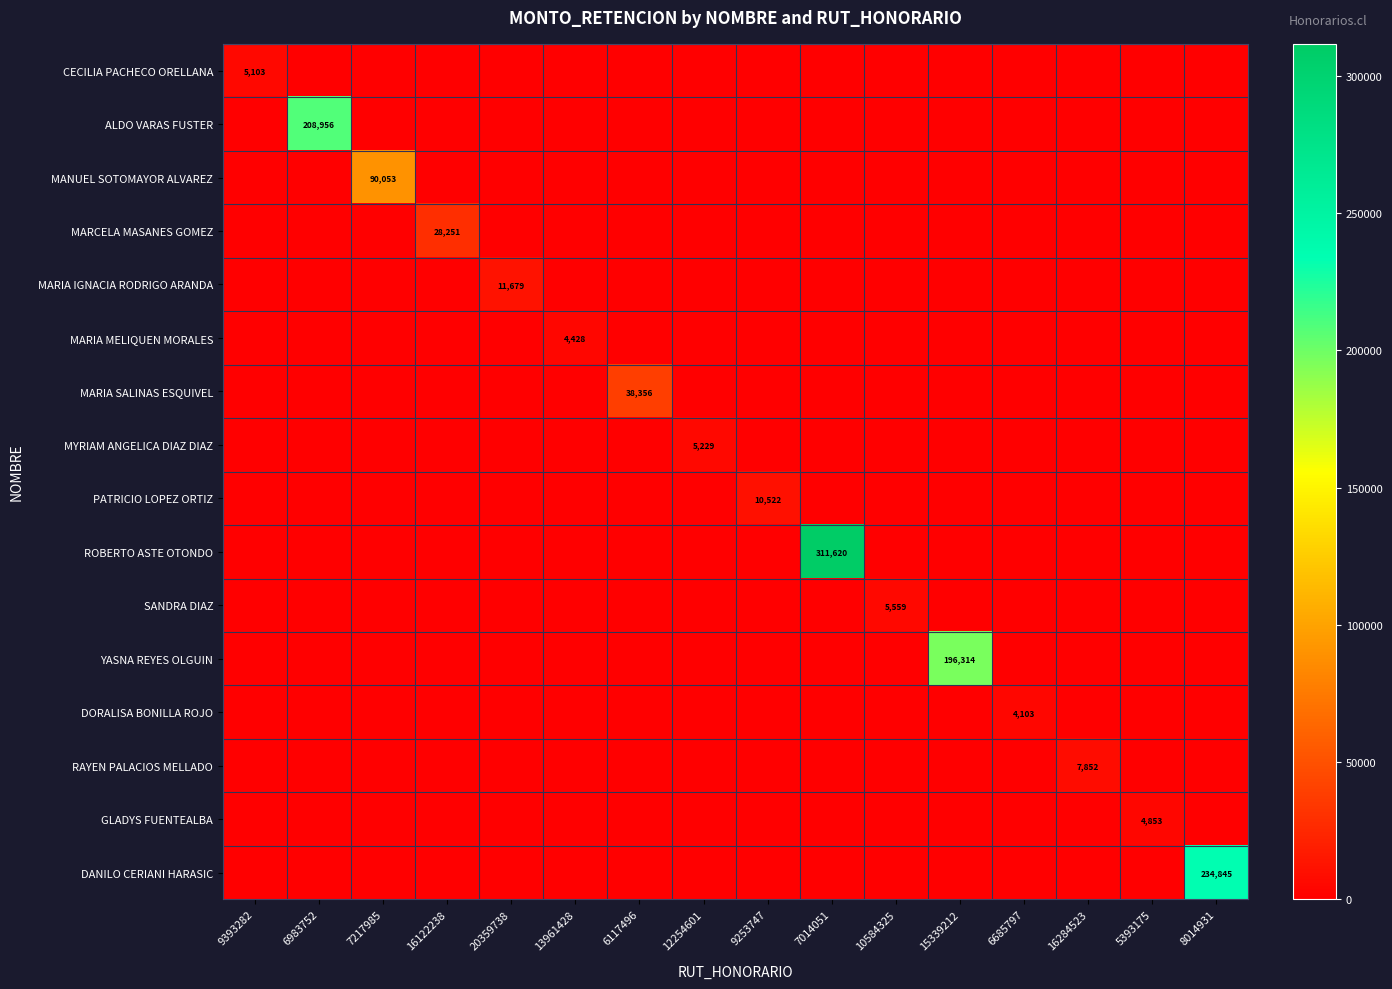

List the series in order of their peak value, lowest first.

DORALISA BONILLA ROJO, MARIA MELIQUEN MORALES, GLADYS FUENTEALBA, CECILIA PACHECO ORELLANA, MYRIAM ANGELICA DIAZ DIAZ, SANDRA DIAZ, RAYEN PALACIOS MELLADO, PATRICIO LOPEZ ORTIZ, MARIA IGNACIA RODRIGO ARANDA, MARCELA MASANES GOMEZ, MARIA SALINAS ESQUIVEL, MANUEL SOTOMAYOR ALVAREZ, YASNA REYES OLGUIN, ALDO VARAS FUSTER, DANILO CERIANI HARASIC, ROBERTO ASTE OTONDO